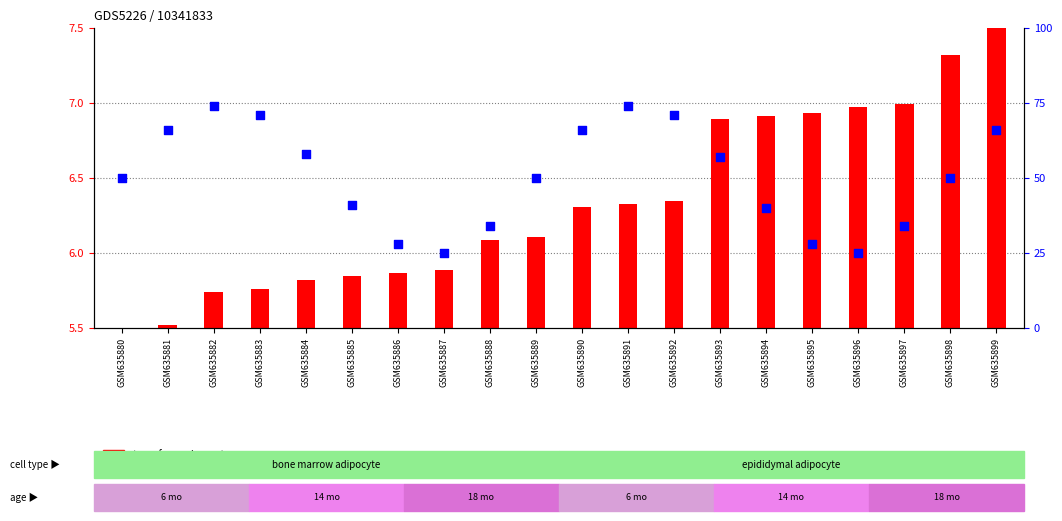

Which has a higher value, GSM635891 or GSM635882?

GSM635891